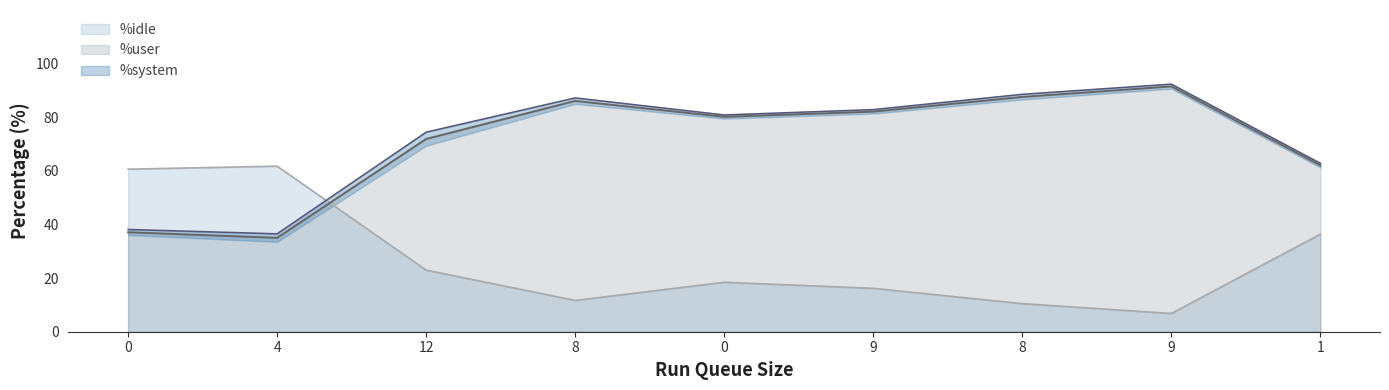

Between which two adjacent categories do %idle and %user first intersect?

4 and 12